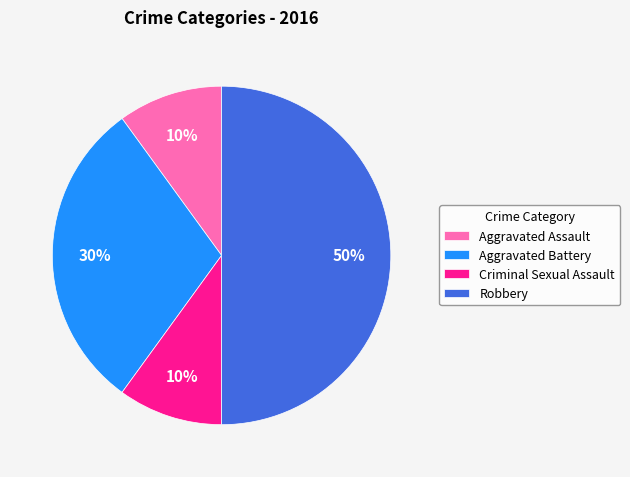

What is the largest slice in the pie chart?

Robbery